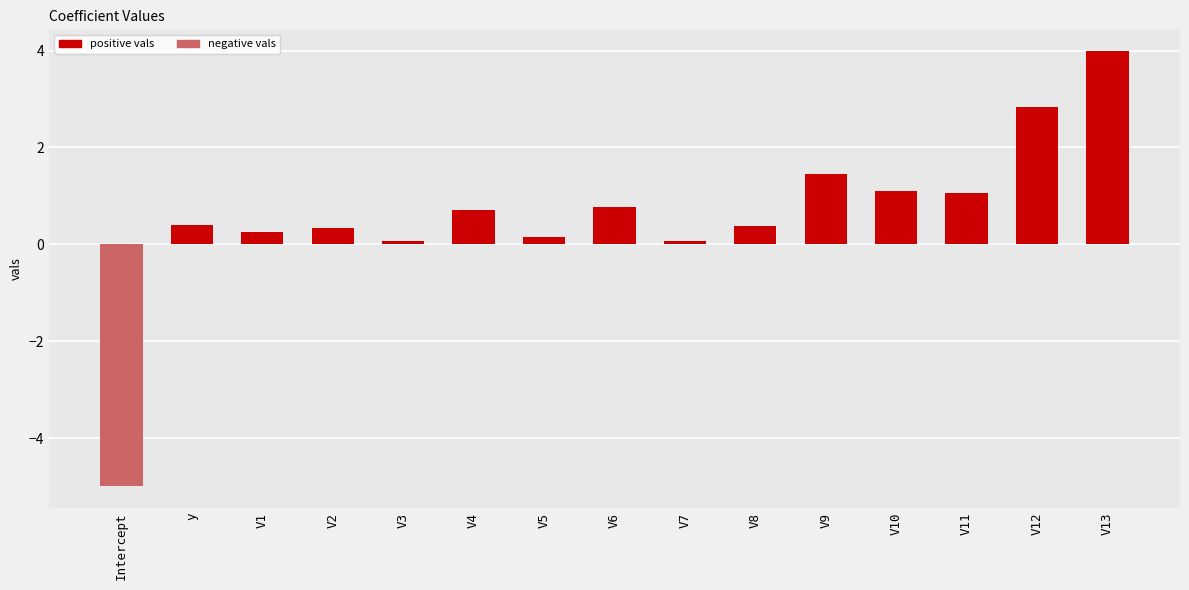

The value at V10 is 0.5. True or false?

False